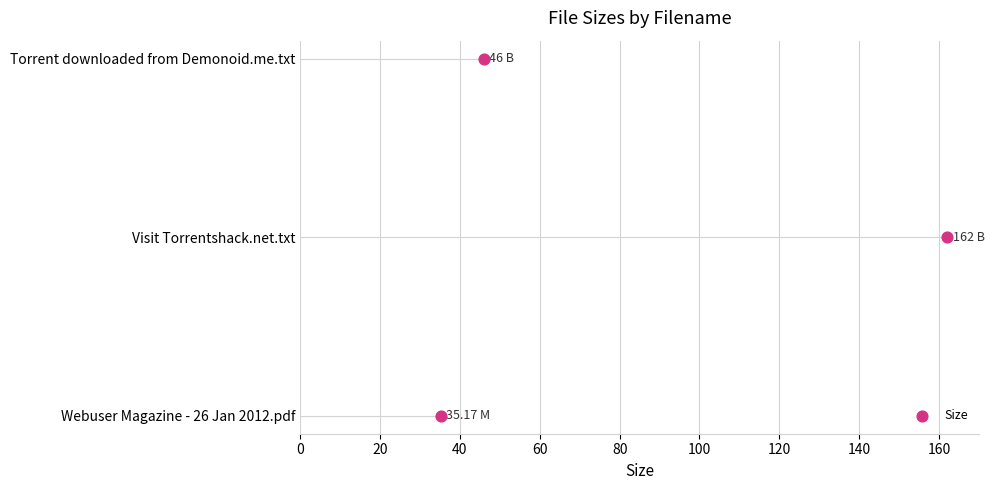

What is the change in value from 0 to 40?

+2